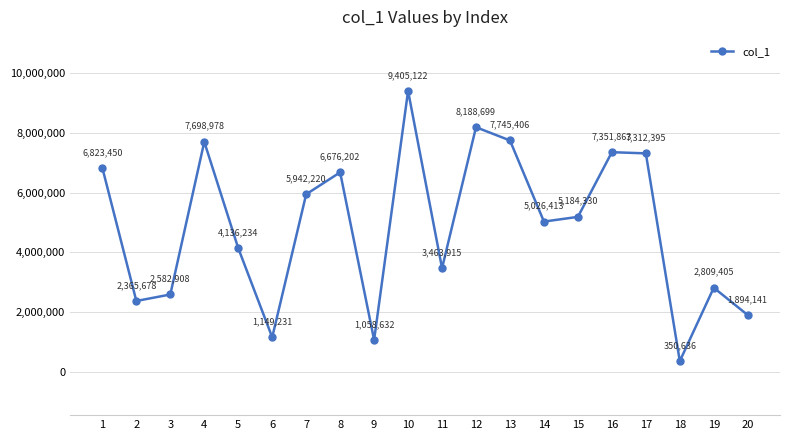

What is the value of the 18th point from the left?

350636